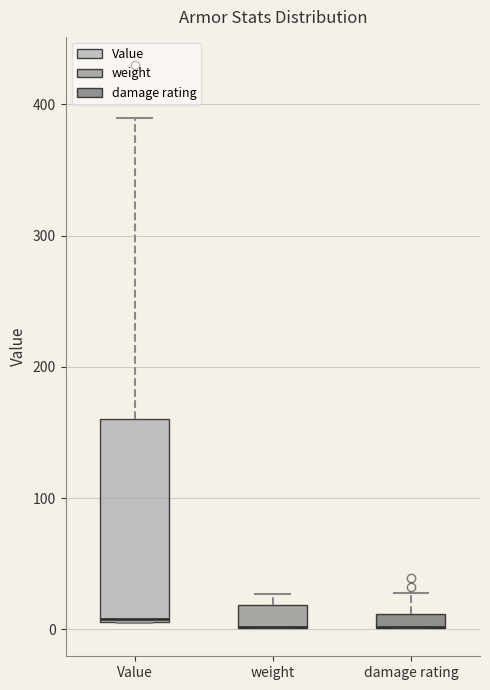

Where is the upper edge of the box for weight on the y-axis? The values are not printed on the chart, so give them approximately, as read against the axis.

20